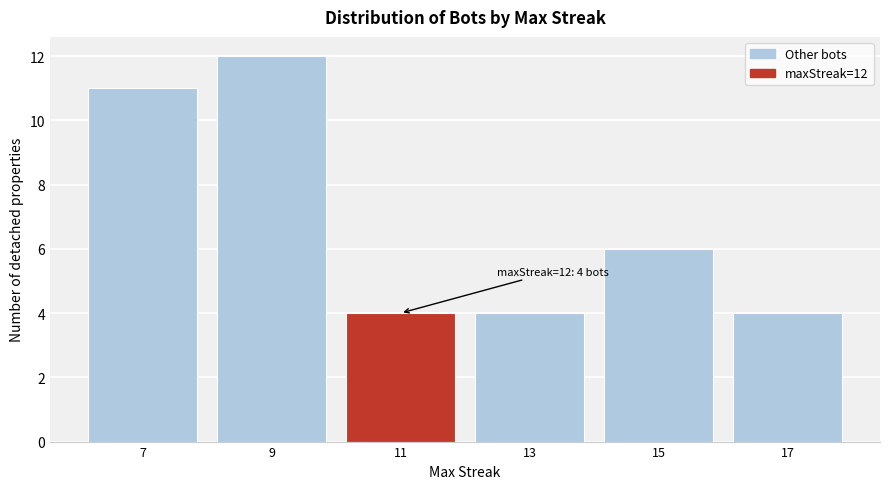

Reading left to right, extract all data points from this chart.

7=11	9=12	11=4	13=4	15=6	17=4